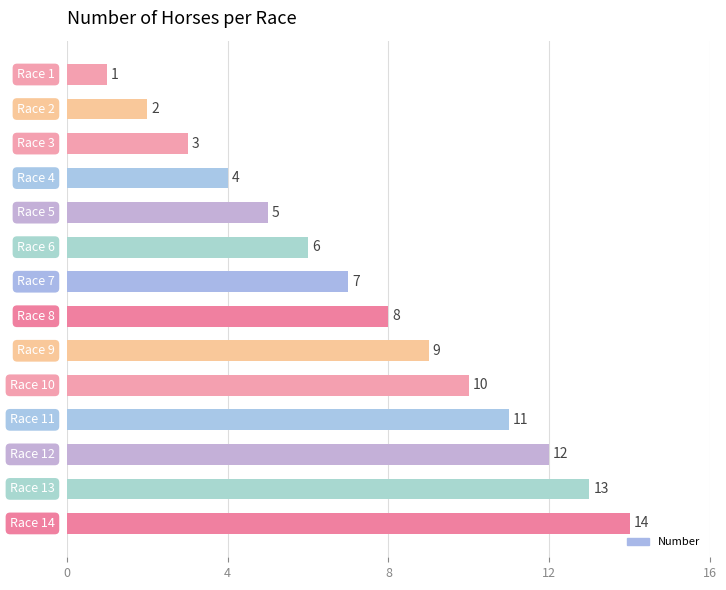

What is the value of the 12th bar from the top?

12